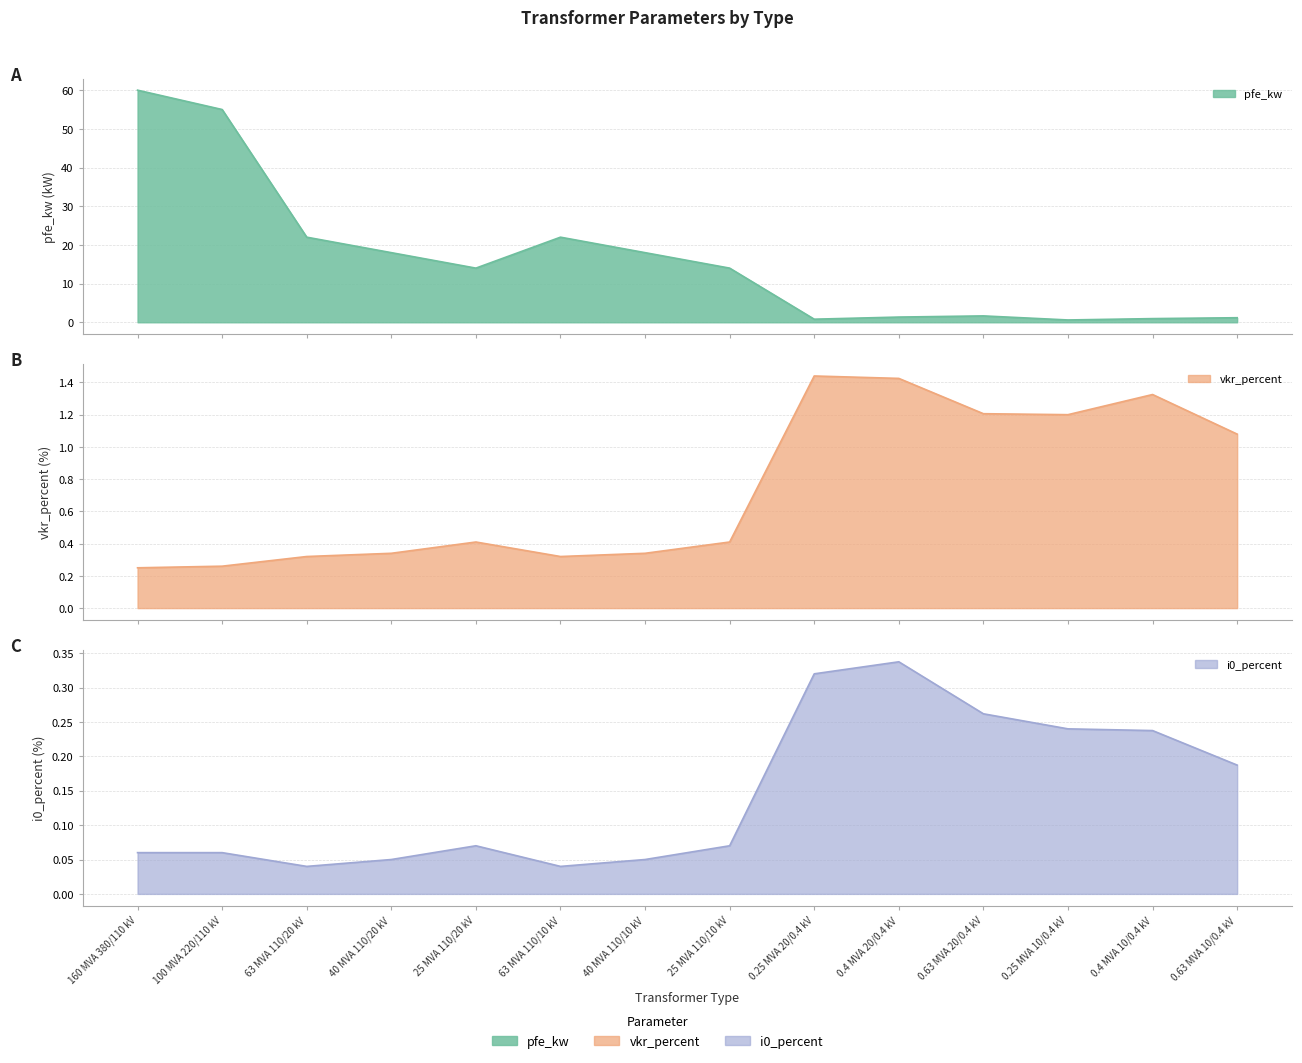

What is the label of the 2nd point from the left?

100 MVA 220/110 kV